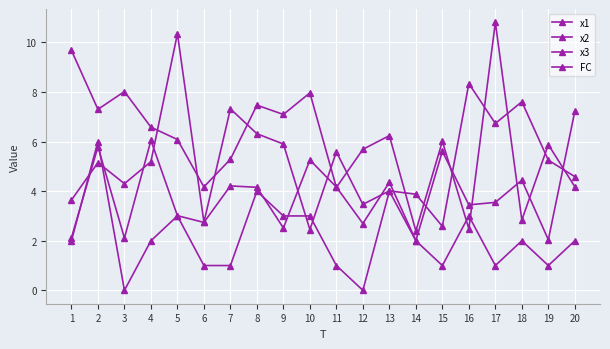

Is this an area chart (filled region under the line)?

No